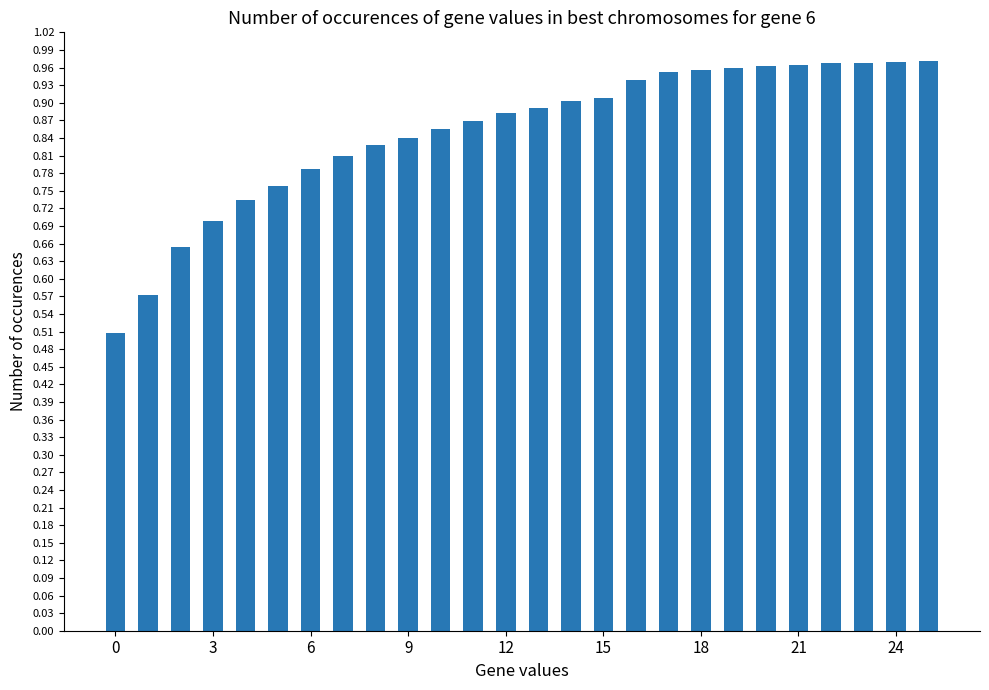

What is the smallest value displayed?

0.5